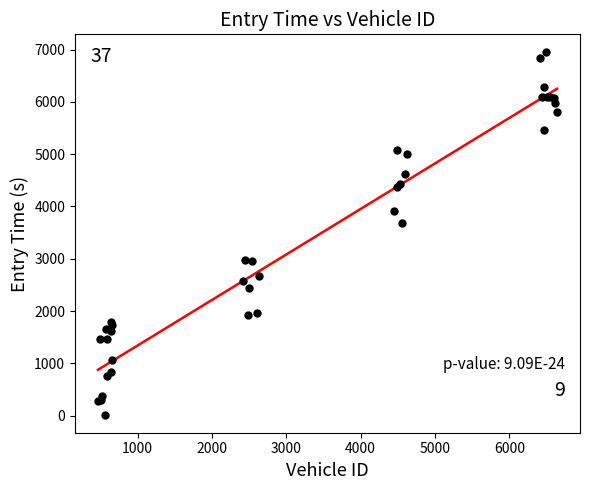

What Y value in the scatter plot is closest to 3482?

3680